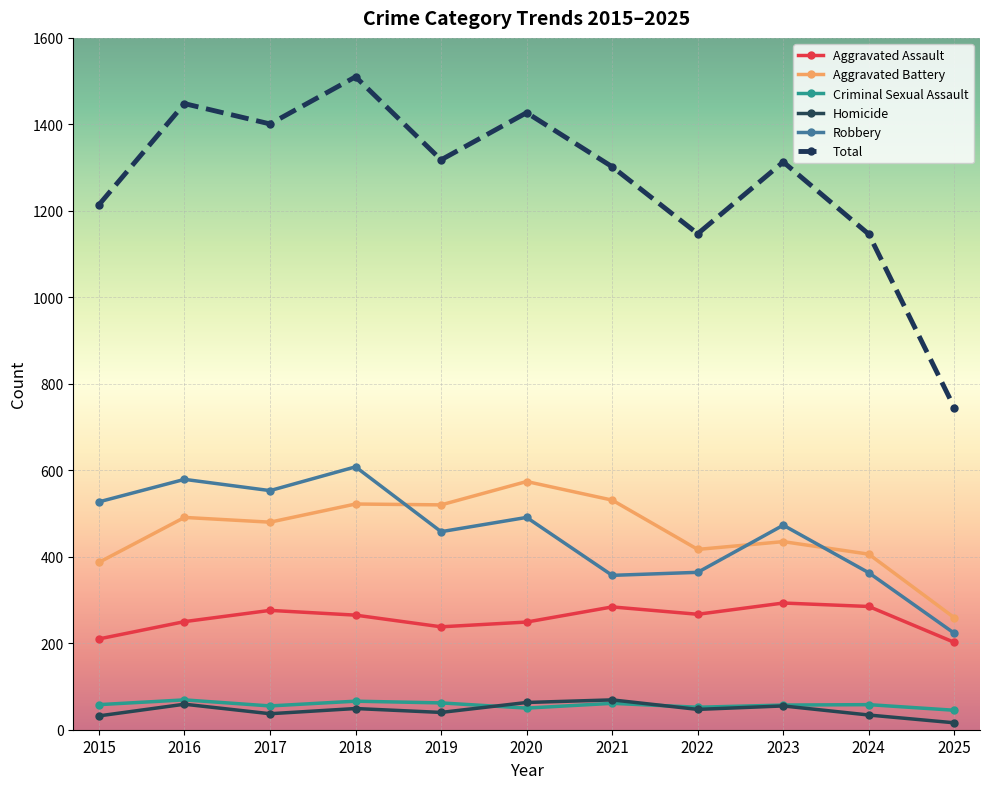

What is the total value across all series at 2023?

2626